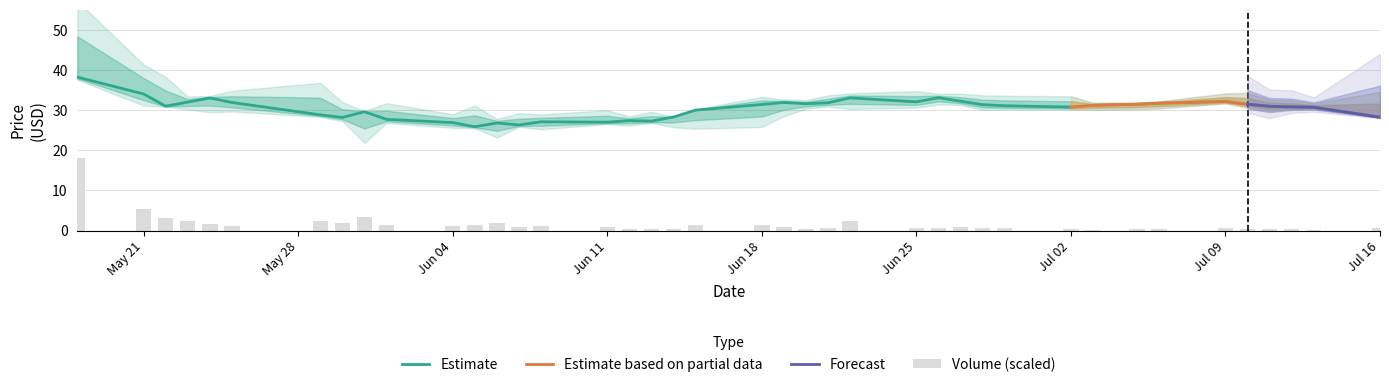

Reading left to right, extract all data points from this chart.

Close: 2012-05-18=38.2	2012-05-21=34.0	2012-05-22=31.0	2012-05-23=32.0	2012-05-24=33.0	2012-05-25=31.9	2012-05-29=28.8	2012-05-30=28.2	2012-05-31=29.6	2012-06-01=27.7	2012-06-04=26.9	2012-06-05=25.9	2012-06-06=26.8	2012-06-07=26.3	2012-06-08=27.1	2012-06-11=27.0	2012-06-12=27.4	2012-06-13=27.3	2012-06-14=28.3	2012-06-15=30.0	2012-06-18=31.4	2012-06-19=31.9	2012-06-20=31.6	2012-06-21=31.8	2012-06-22=33.0	2012-06-25=32.1	2012-06-26=33.1	2012-06-27=32.2	2012-06-28=31.4	2012-06-29=31.1	2012-07-02=30.8	2012-07-03=31.2	2012-07-05=31.5	2012-07-06=31.7	2012-07-09=32.2	2012-07-10=31.5	2012-07-11=31.0	2012-07-12=30.8	2012-07-13=30.7	2012-07-16=28.2
High: 2012-05-18=45.0	2012-05-21=36.7	2012-05-22=33.6	2012-05-23=32.5	2012-05-24=33.2	2012-05-25=33.0	2012-05-29=31.7	2012-05-30=29.5	2012-05-31=29.7	2012-06-01=29.1	2012-06-04=27.6	2012-06-05=27.8	2012-06-06=27.2	2012-06-07=27.4	2012-06-08=27.8	2012-06-11=28.1	2012-06-12=27.8	2012-06-13=28.1	2012-06-14=28.3	2012-06-15=30.1	2012-06-18=32.1	2012-06-19=32.2	2012-06-20=31.9	2012-06-21=32.5	2012-06-22=33.5	2012-06-25=33.0	2012-06-26=33.4	2012-06-27=32.9	2012-06-28=32.2	2012-06-29=32.0	2012-07-02=31.7	2012-07-03=31.4	2012-07-05=31.6	2012-07-06=31.9	2012-07-09=32.9	2012-07-10=32.5	2012-07-11=31.6	2012-07-12=31.4	2012-07-13=31.1	2012-07-16=30.5
Low: 2012-05-18=38.0	2012-05-21=33.0	2012-05-22=30.9	2012-05-23=31.4	2012-05-24=31.8	2012-05-25=31.1	2012-05-29=28.6	2012-05-30=27.9	2012-05-31=26.8	2012-06-01=27.4	2012-06-04=26.4	2012-06-05=25.8	2012-06-06=25.5	2012-06-07=26.1	2012-06-08=26.4	2012-06-11=26.8	2012-06-12=27.0	2012-06-13=27.1	2012-06-14=27.4	2012-06-15=28.4	2012-06-18=29.4	2012-06-19=30.7	2012-06-20=31.1	2012-06-21=31.5	2012-06-22=32.1	2012-06-25=31.5	2012-06-26=32.5	2012-06-27=31.9	2012-06-28=30.9	2012-06-29=30.8	2012-07-02=30.5	2012-07-03=30.8	2012-07-05=31.0	2012-07-06=31.3	2012-07-09=32.0	2012-07-10=31.2	2012-07-11=30.5	2012-07-12=30.6	2012-07-13=30.6	2012-07-16=28.2